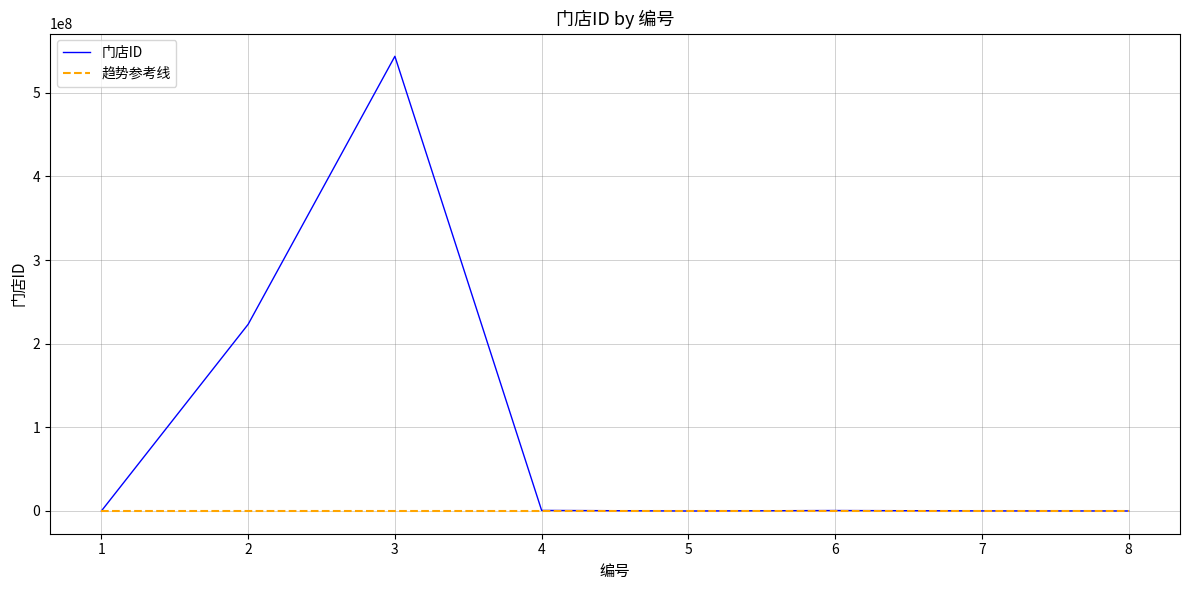

What is the difference between the highest and lowest values at 2?

223134242